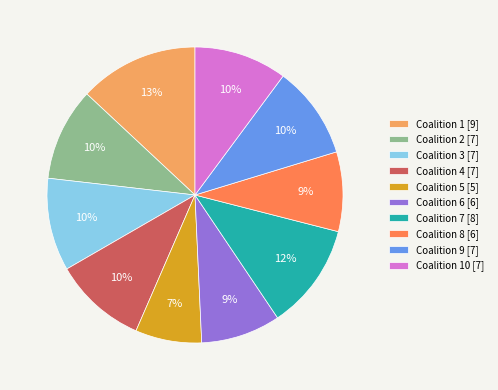

Is there any slice that represents more than half of the pie?

No